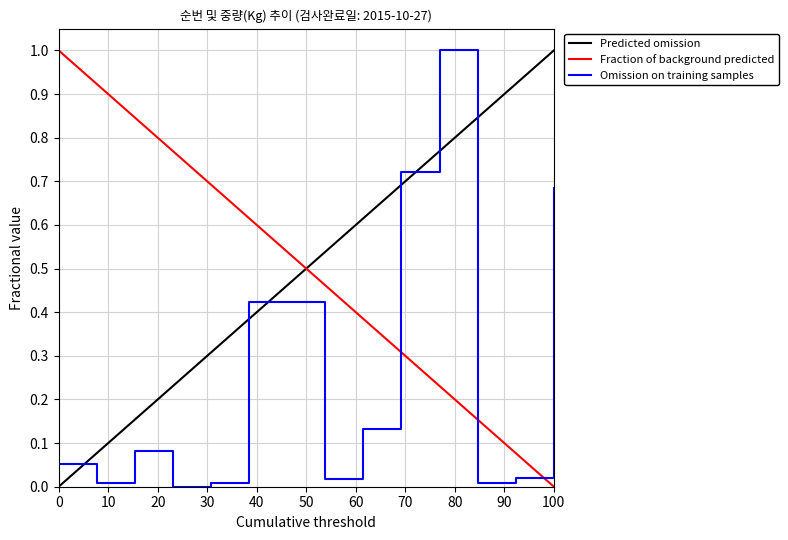

What is the maximum value for Omission on training samples?

1.0